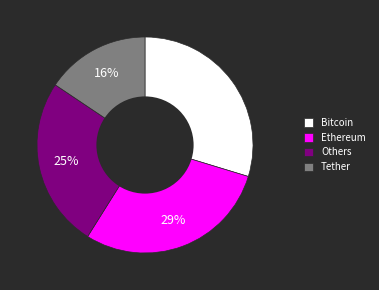

Is there any slice that represents more than half of the pie?

No